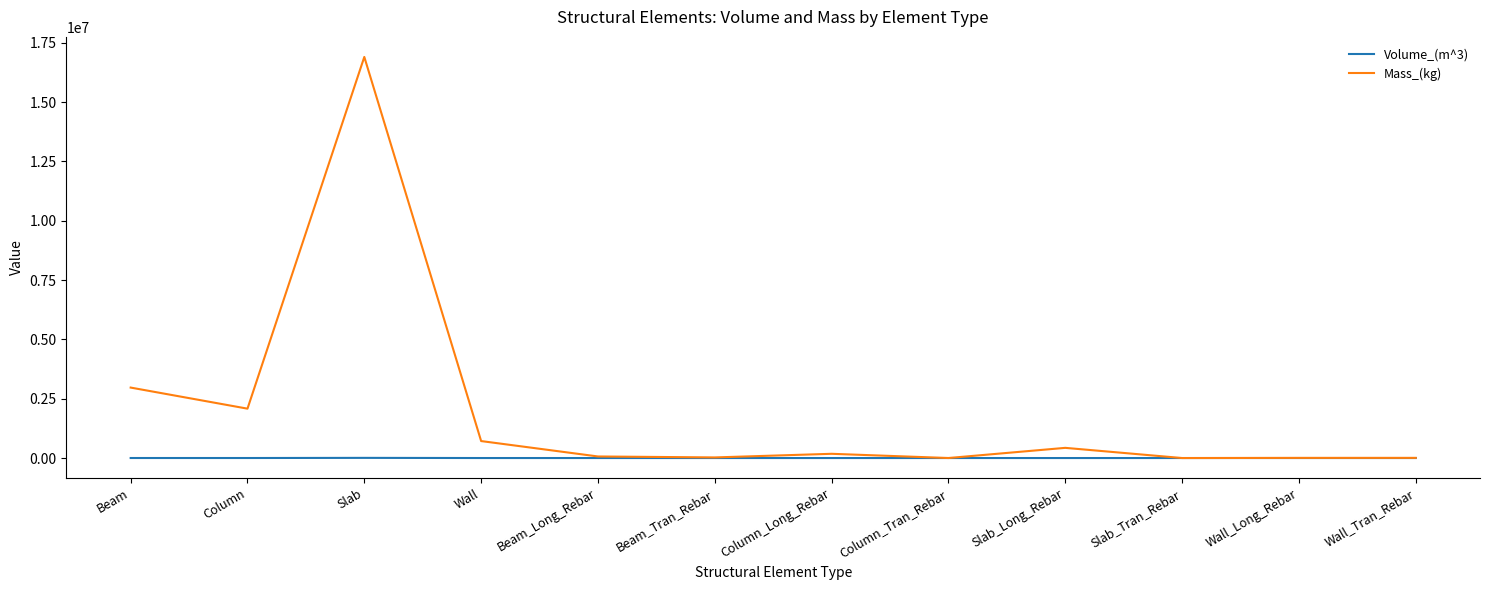

Count the number of categories in the chart.

12